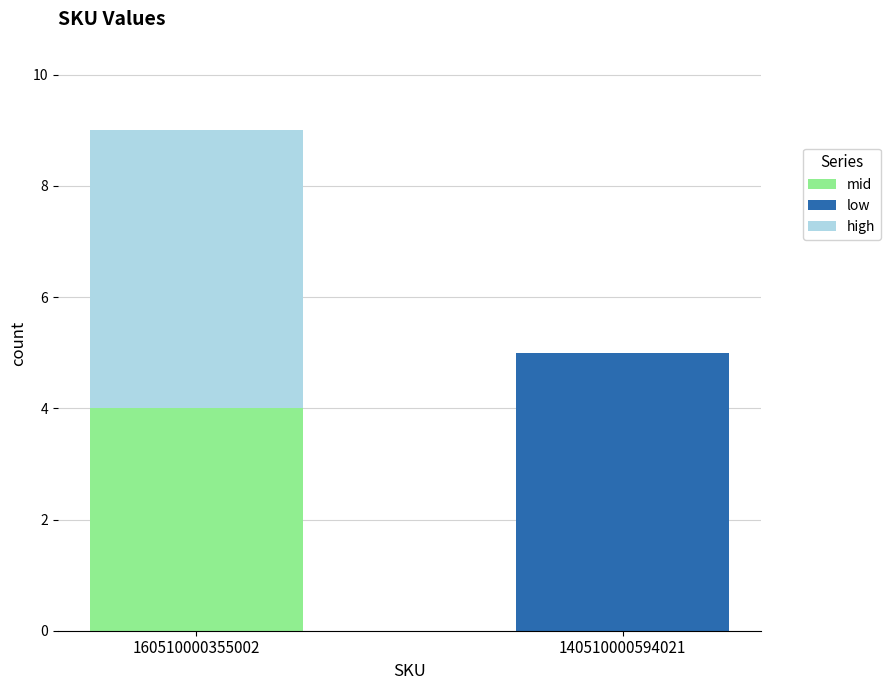

What is the maximum value for mid?

4